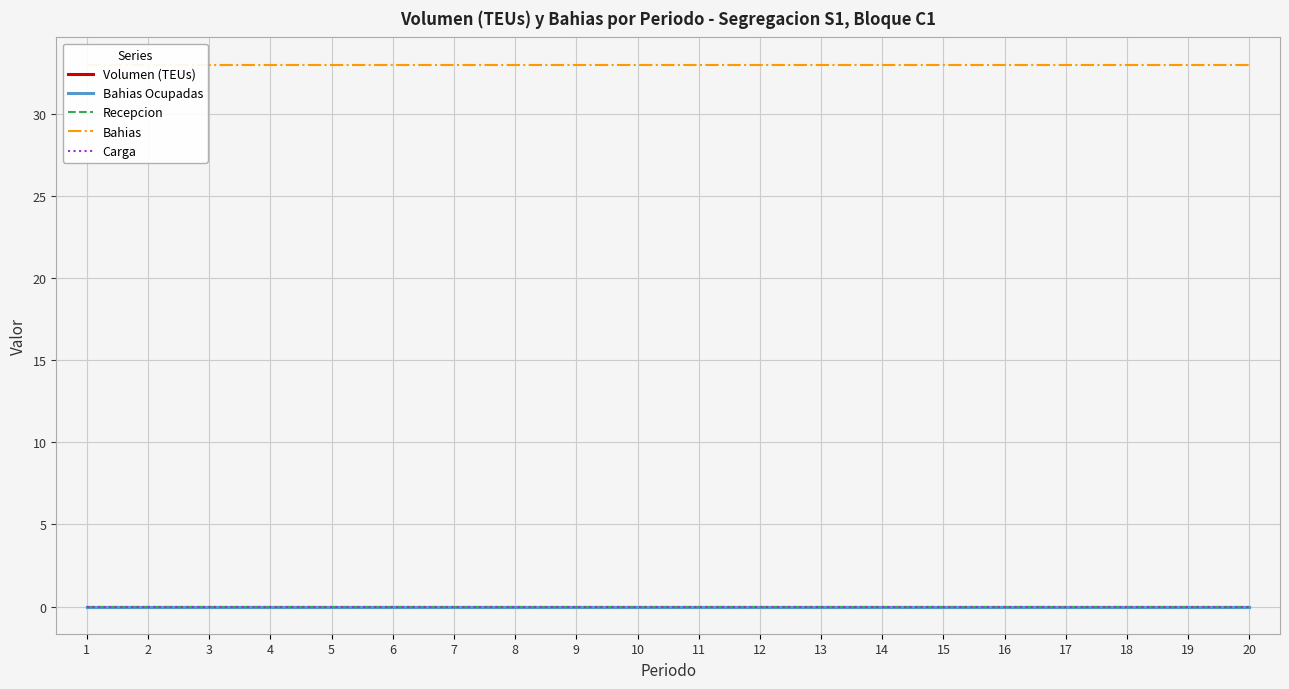

What is the spread (max minus min) of values at 8?

33